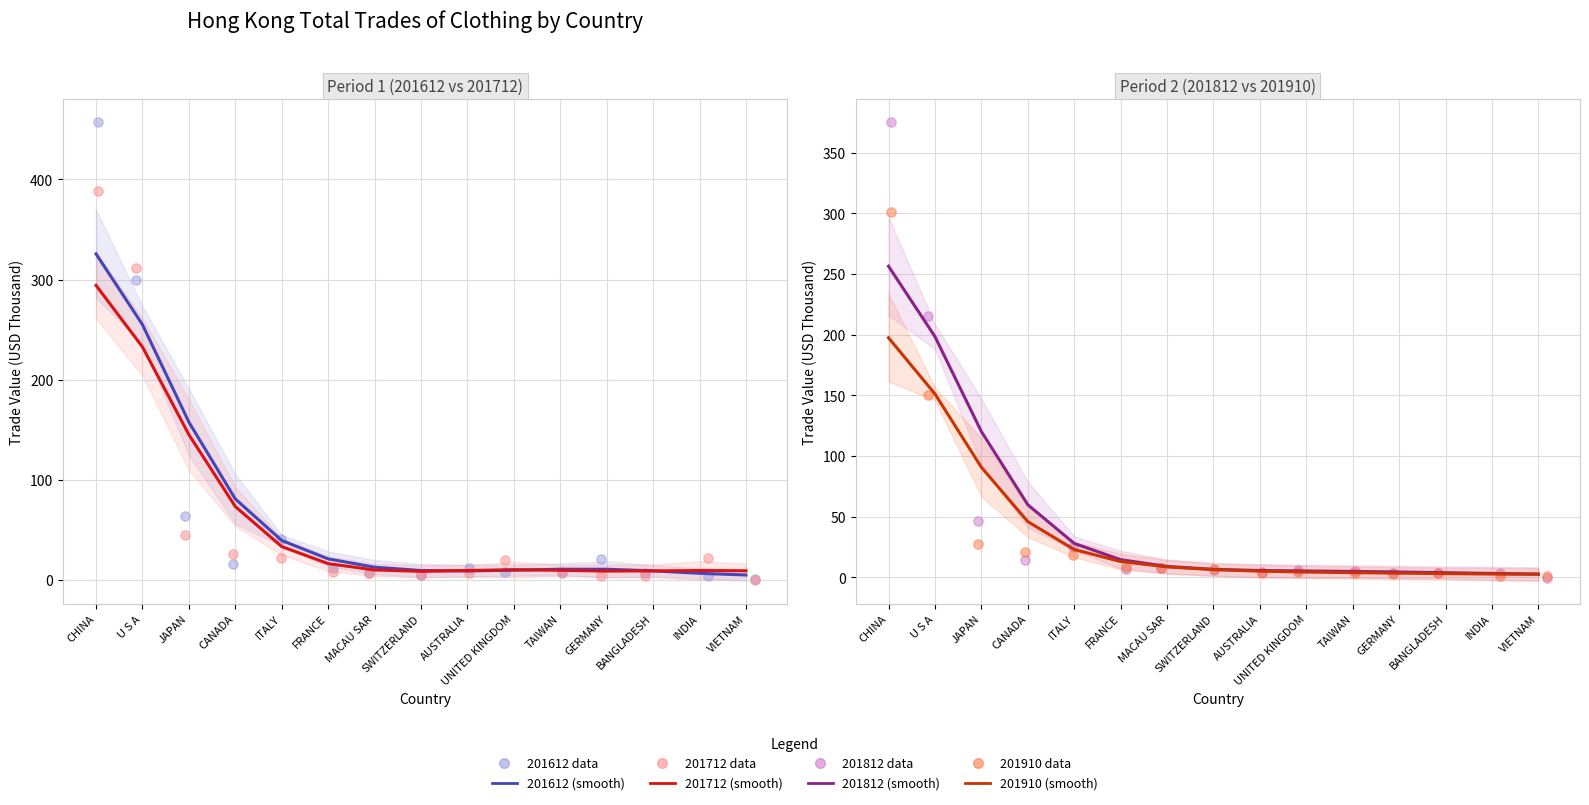

What are all the series names shown in the legend?

201612, 201712, 201812, 201910